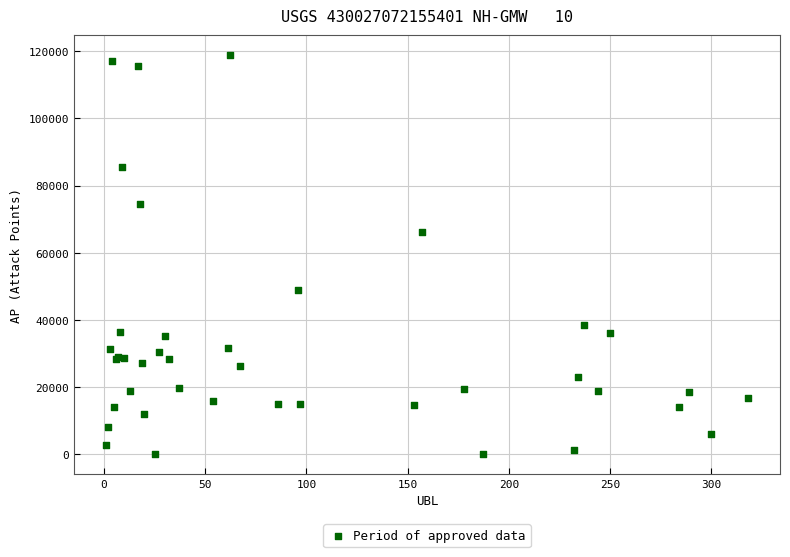

What Y value in the scatter plot is closest to 59442?

66073